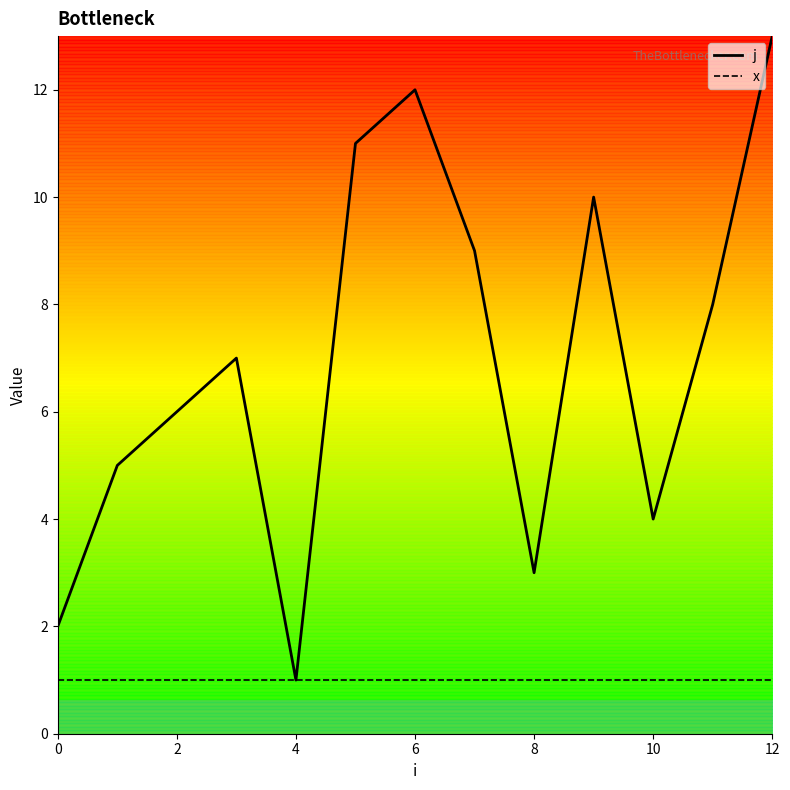

What is the greatest value displayed?

13